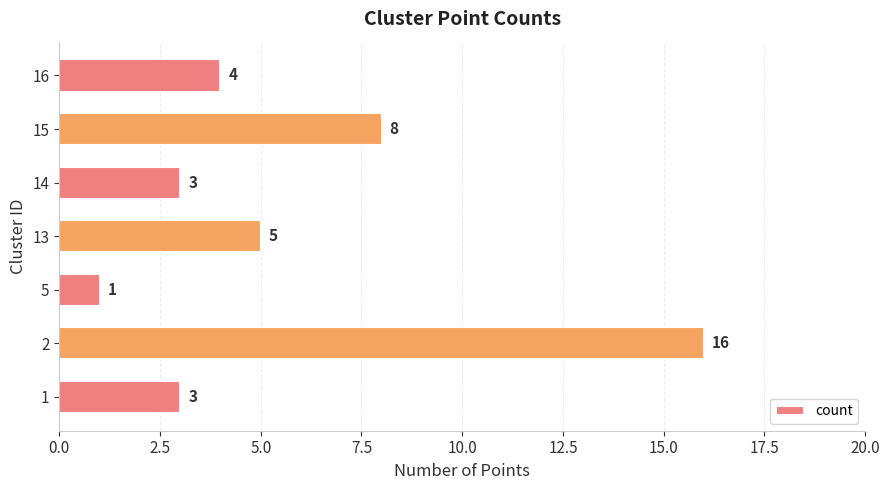

Between 14 and 5, which is larger?

14